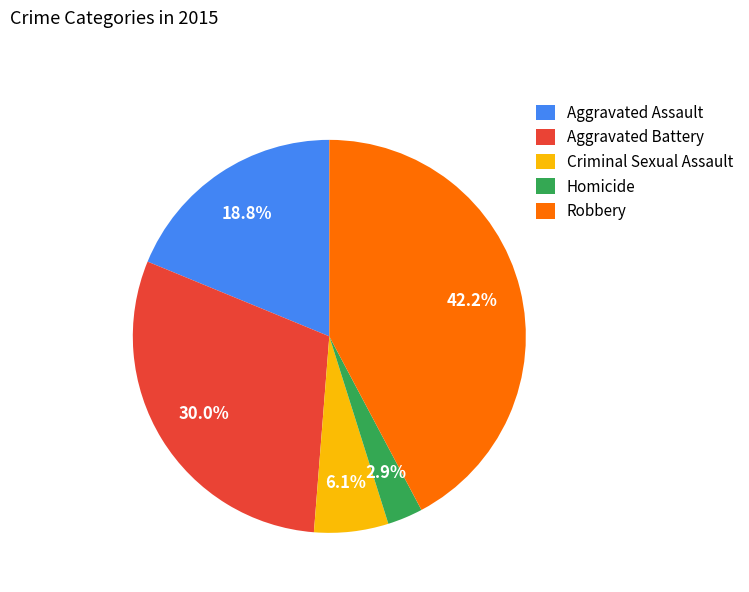

Is there a majority slice in this chart?

No